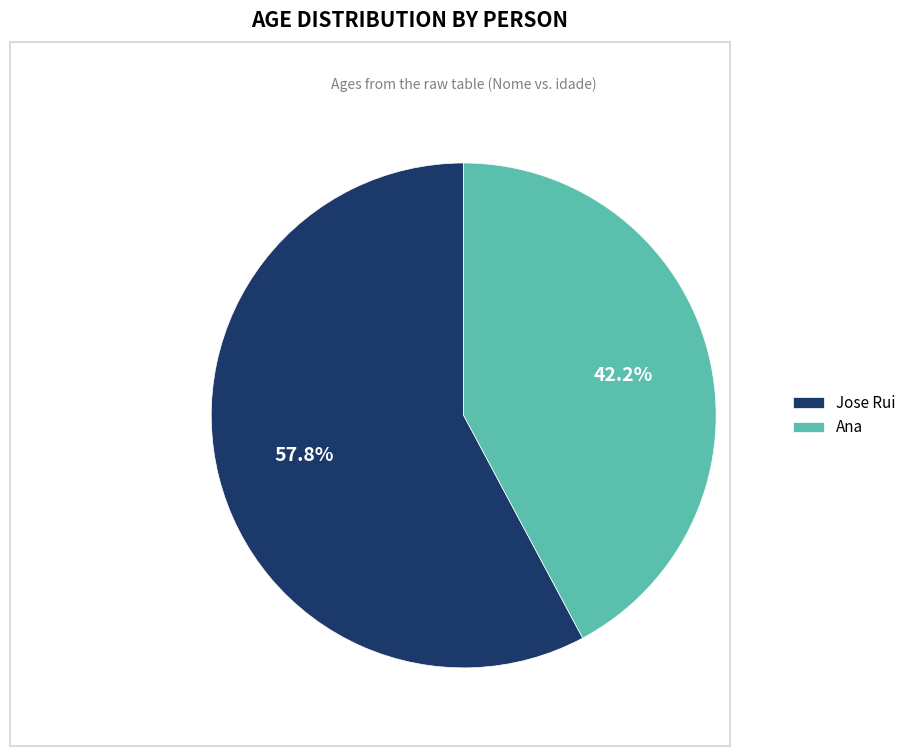

Between Ana and Jose Rui, which is larger?

Jose Rui